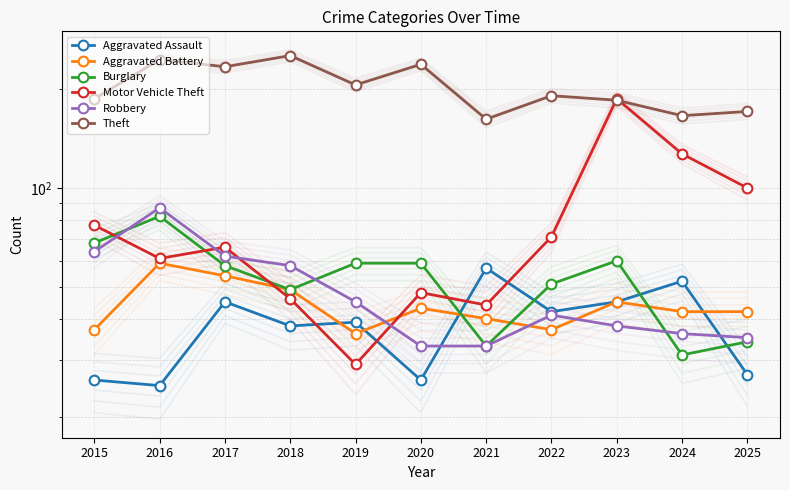

Reading right to left, transcribe all the data shown in this chart.

Aggravated Assault: 2025=27	2024=52	2023=45	2022=42	2021=57	2020=26	2019=39	2018=38	2017=45	2016=25	2015=26
Aggravated Battery: 2025=42	2024=42	2023=45	2022=37	2021=40	2020=43	2019=36	2018=49	2017=54	2016=59	2015=37
Burglary: 2025=34	2024=31	2023=60	2022=51	2021=33	2020=59	2019=59	2018=49	2017=58	2016=82	2015=68
Motor Vehicle Theft: 2025=100	2024=127	2023=187	2022=71	2021=44	2020=48	2019=29	2018=46	2017=66	2016=61	2015=77
Robbery: 2025=35	2024=36	2023=38	2022=41	2021=33	2020=33	2019=45	2018=58	2017=62	2016=87	2015=64
Theft: 2025=171	2024=166	2023=185	2022=191	2021=162	2020=238	2019=206	2018=253	2017=234	2016=246	2015=187